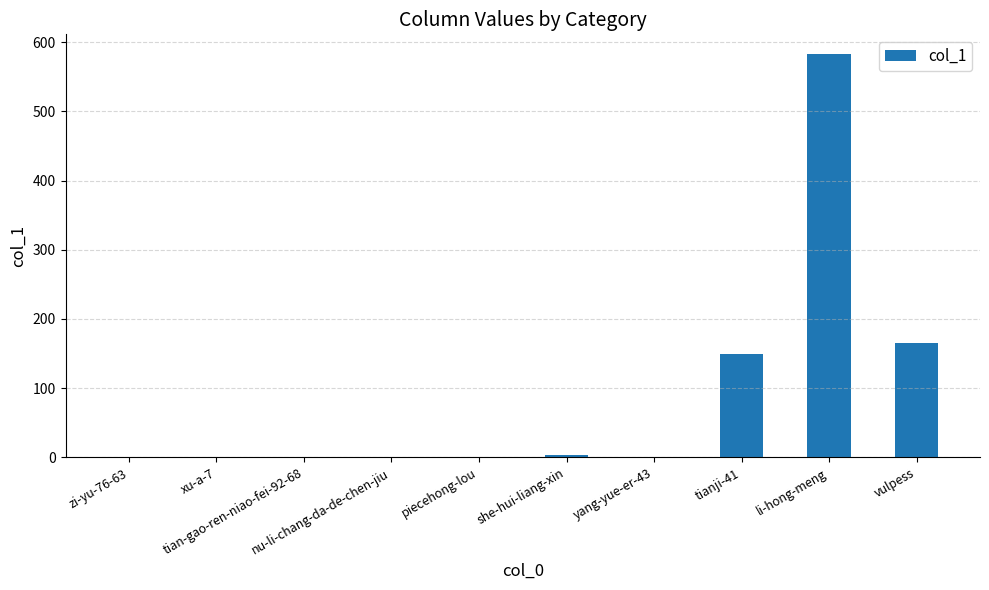

Which has a higher value, piecehong-lou or tianji-41?

tianji-41